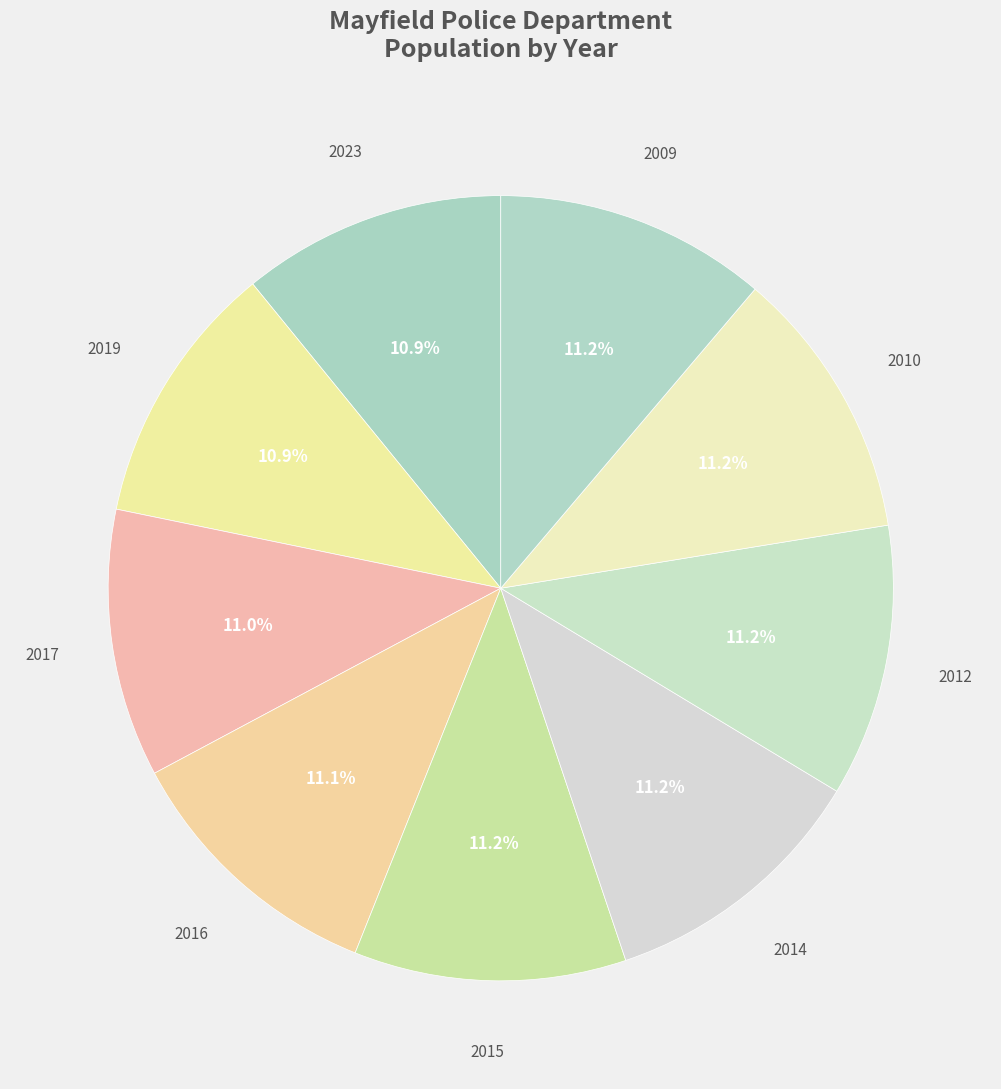

What portion of the pie excludes 2019?

89.1%